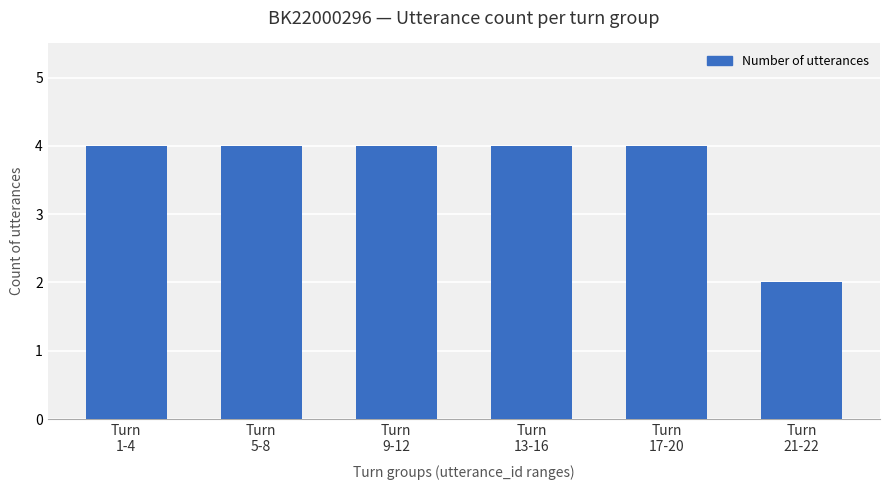

Count the number of categories in the chart.

6